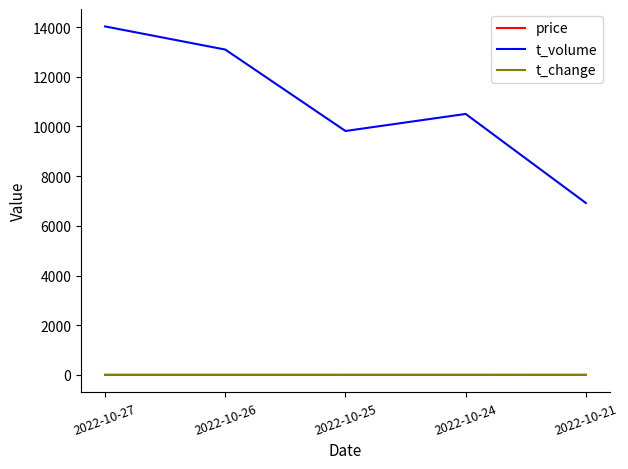

What is the spread (max minus min) of values at 2022-10-21?

6919.9